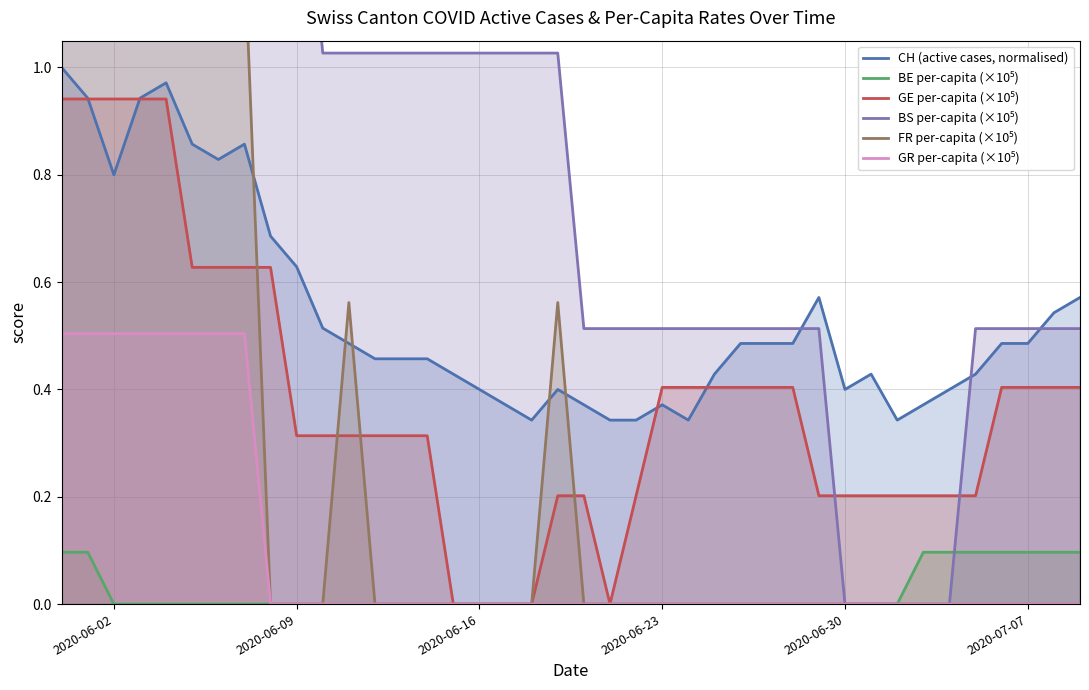

Is it true that CH (active cases, normalised) equals 0.3 at 2020-06-02?

False